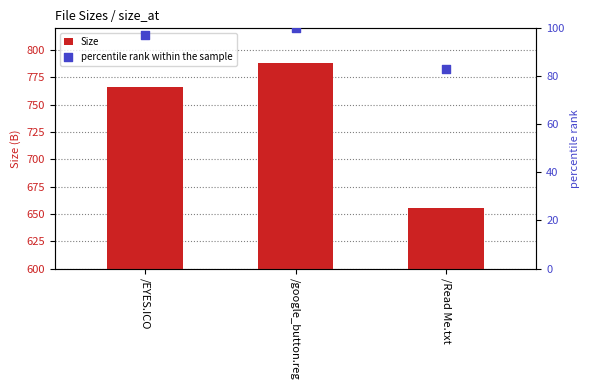

Which series has the largest total across all categories?

Size